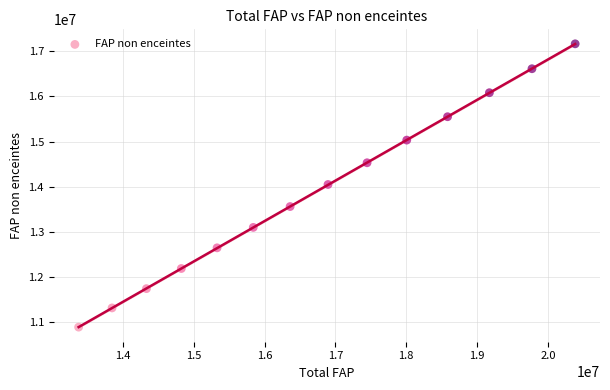

What is the range of Y values (max minus min)?

6275916.7